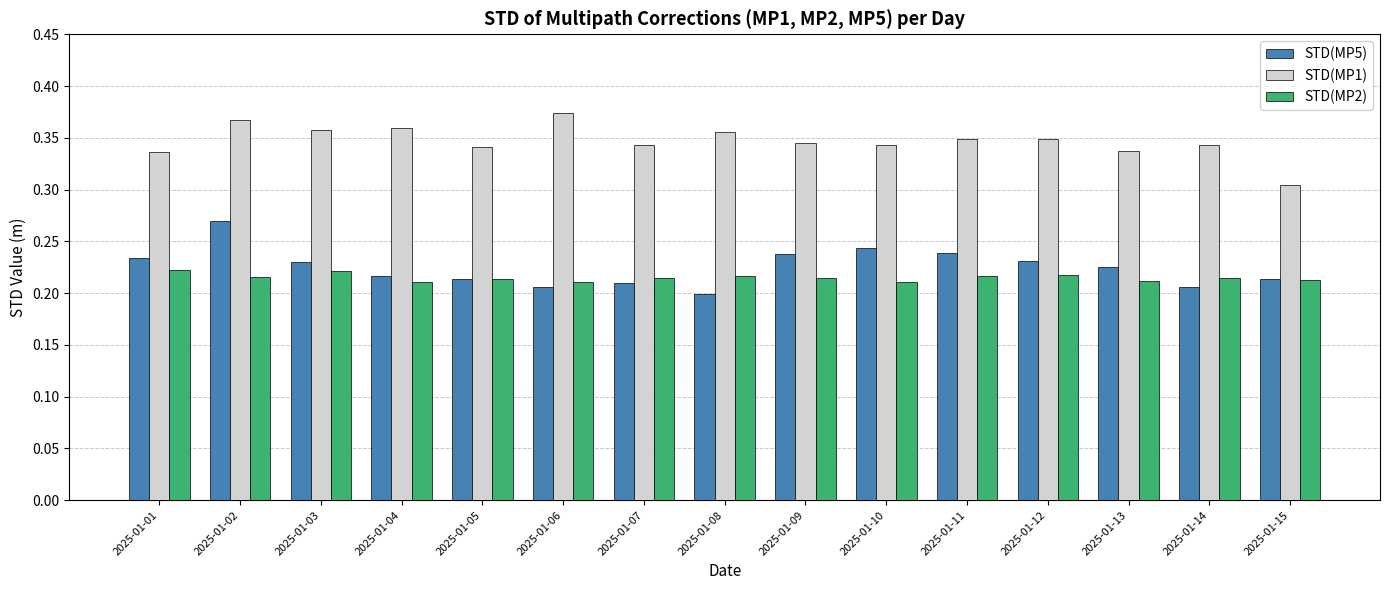

What are all the series names shown in the legend?

STD(MP5), STD(MP1), STD(MP2)